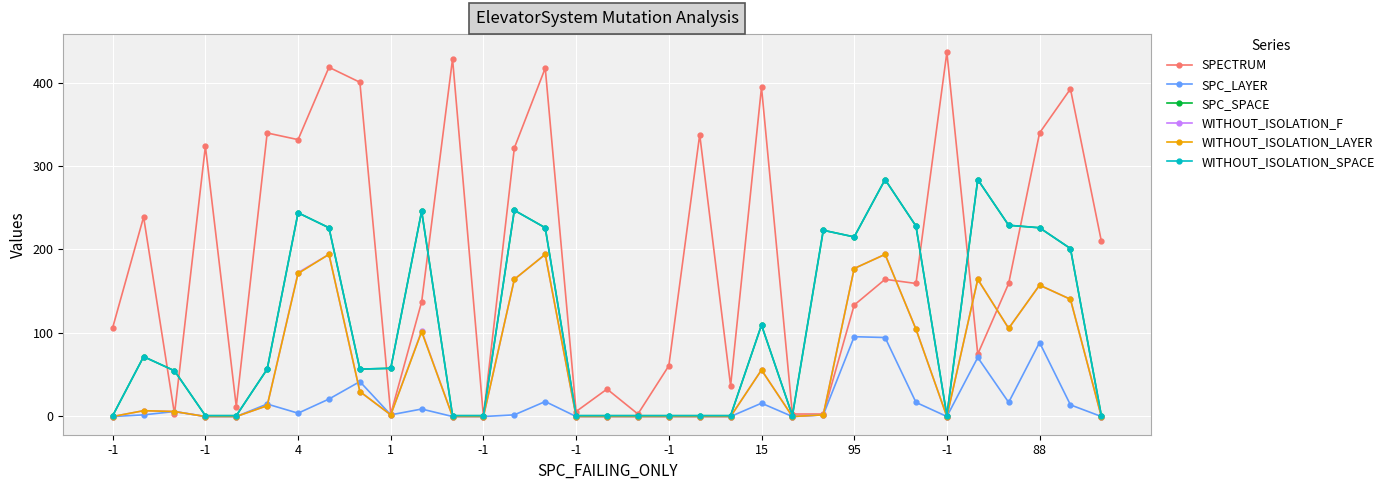

Is this an area chart (filled region under the line)?

No